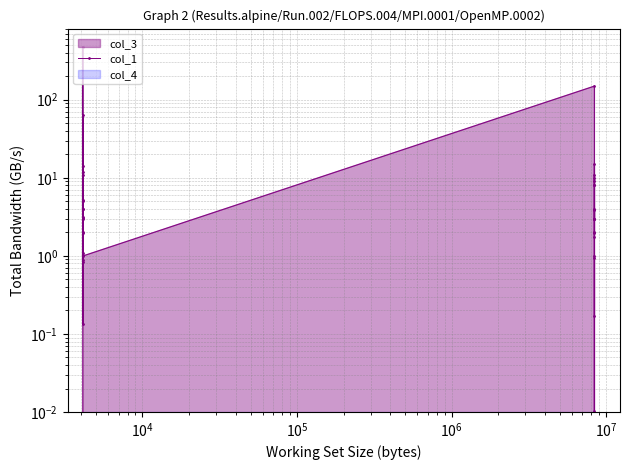

True or false: the data has more than 0 interior local peaks.

True